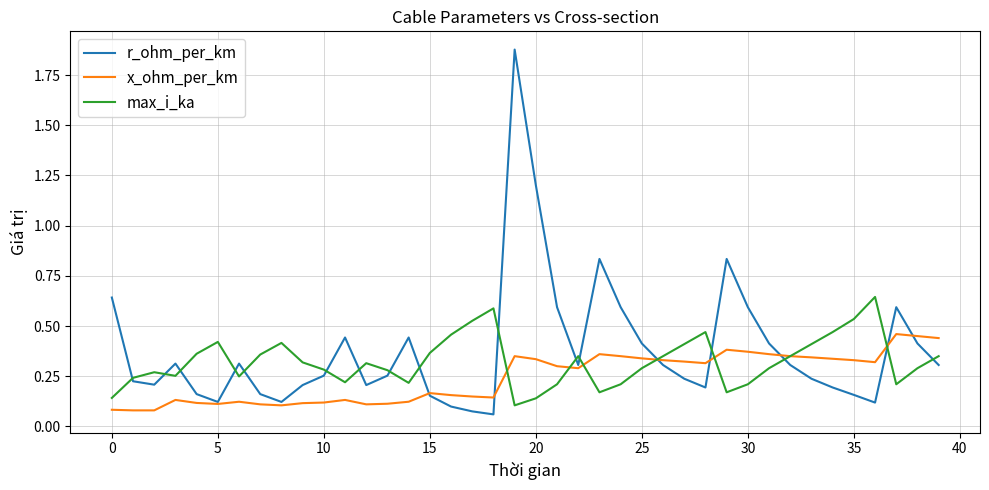

Rank the series by their average value, from highest to lowest.

r_ohm_per_km, max_i_ka, x_ohm_per_km